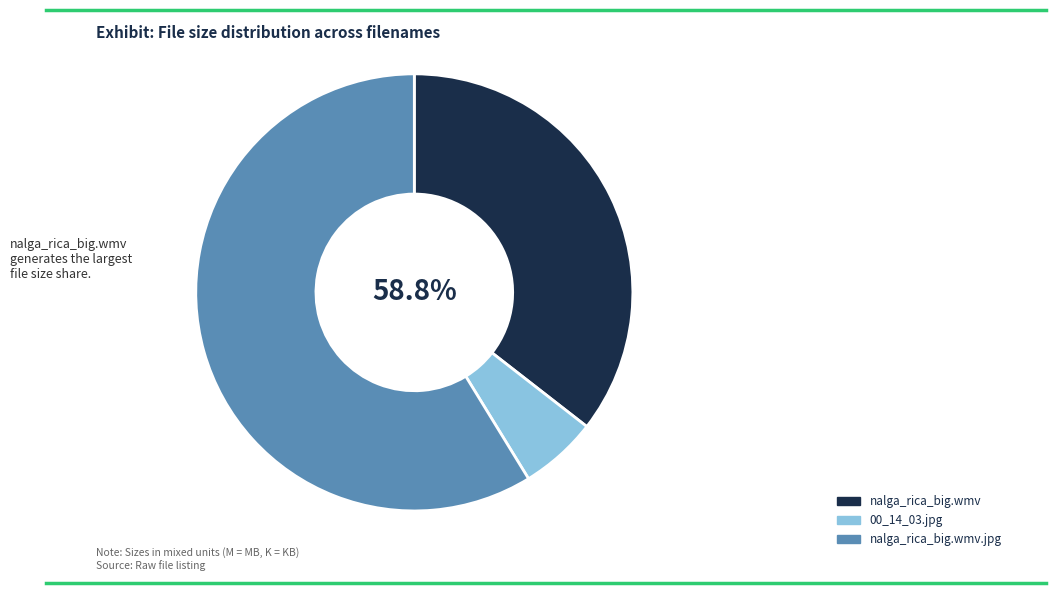

Rank the categories by value from highest to lowest.

nalga_rica_big.wmv.jpg, nalga_rica_big.wmv, 00_14_03.jpg